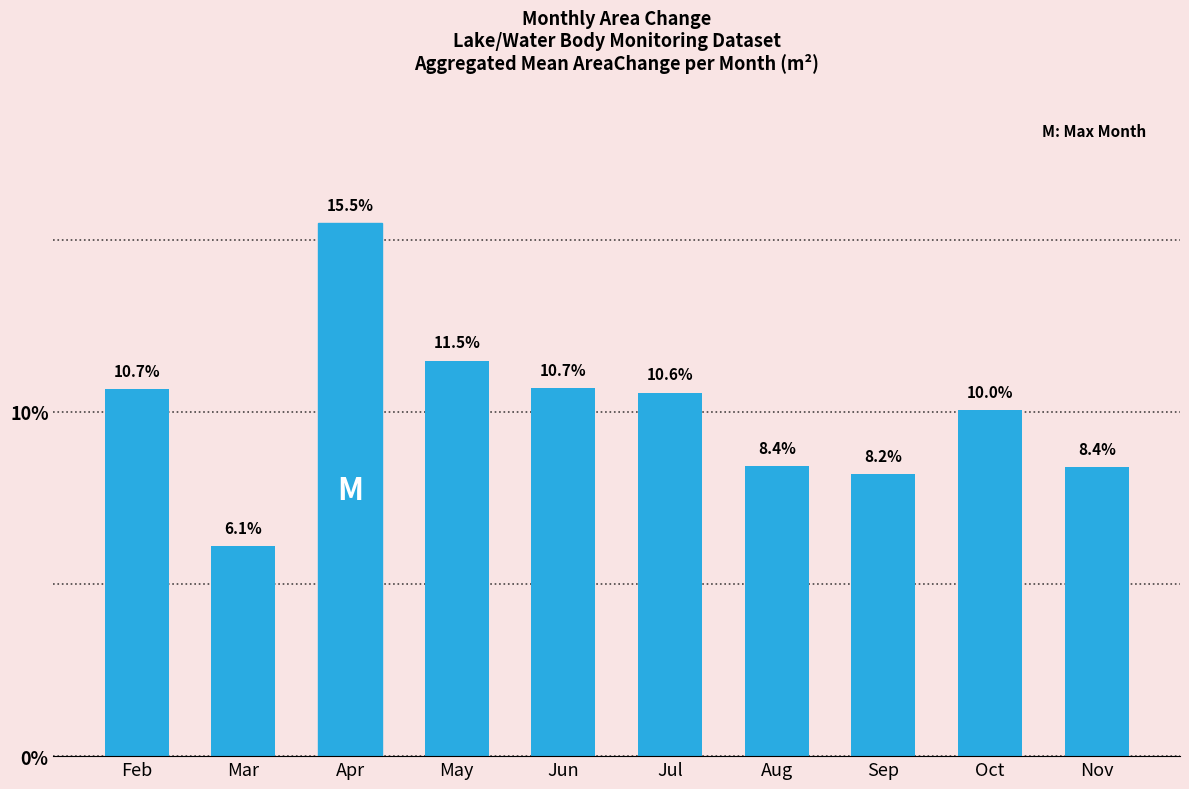

The value at Mar is 6.1. True or false?

True